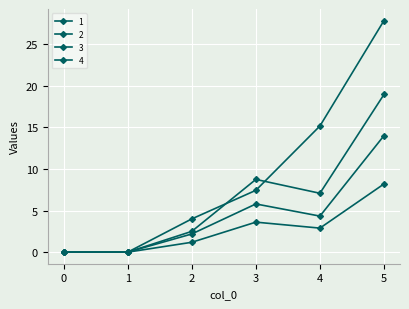

How many categories are shown in the chart?

6